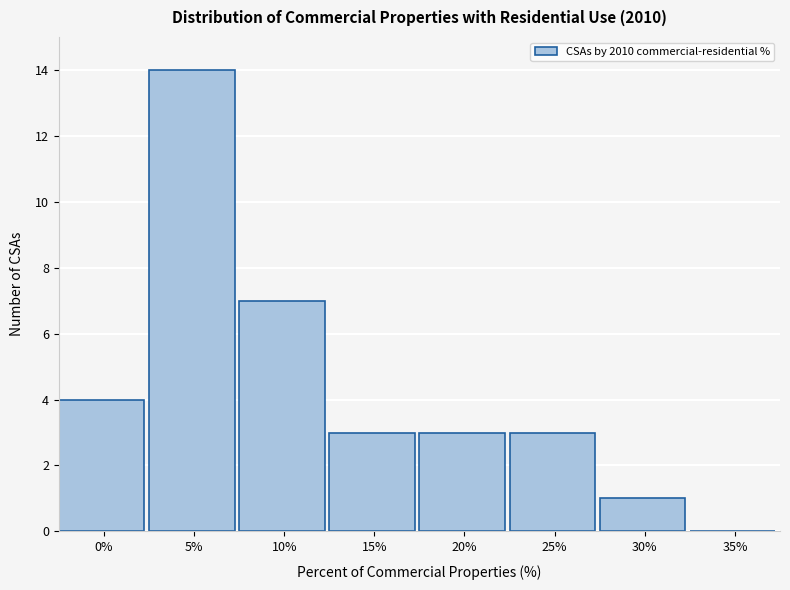

Which has a higher value, 25% or 5%?

5%